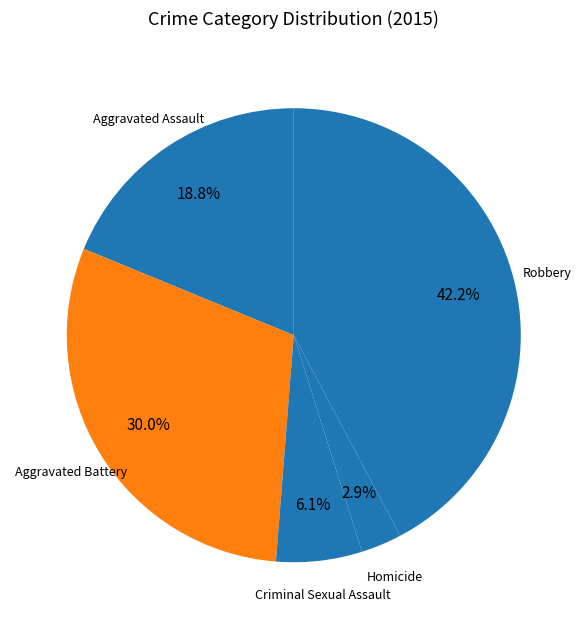

Count the number of slices in the pie.

5